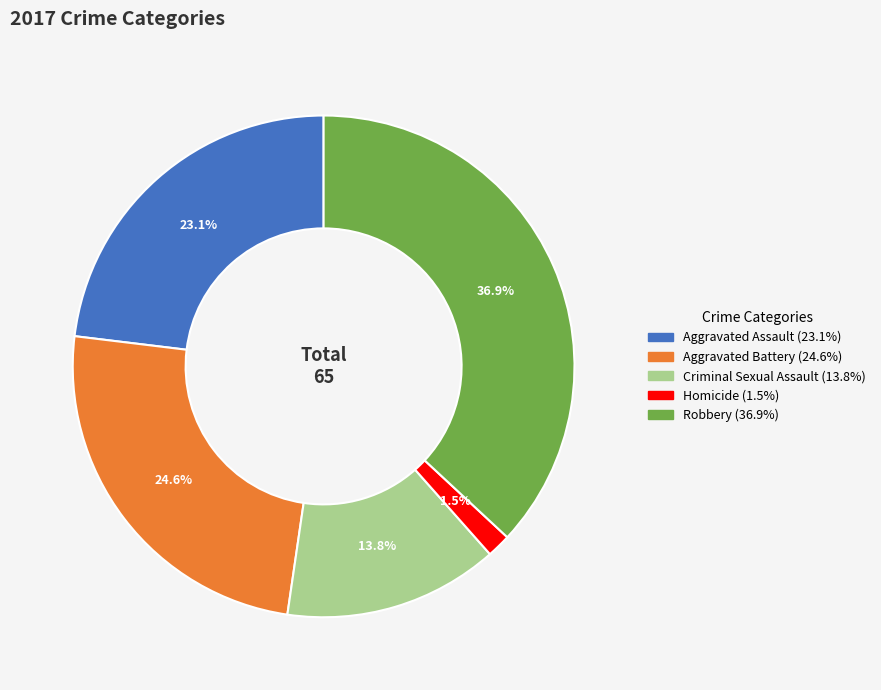

Which slice is the smallest?

Homicide